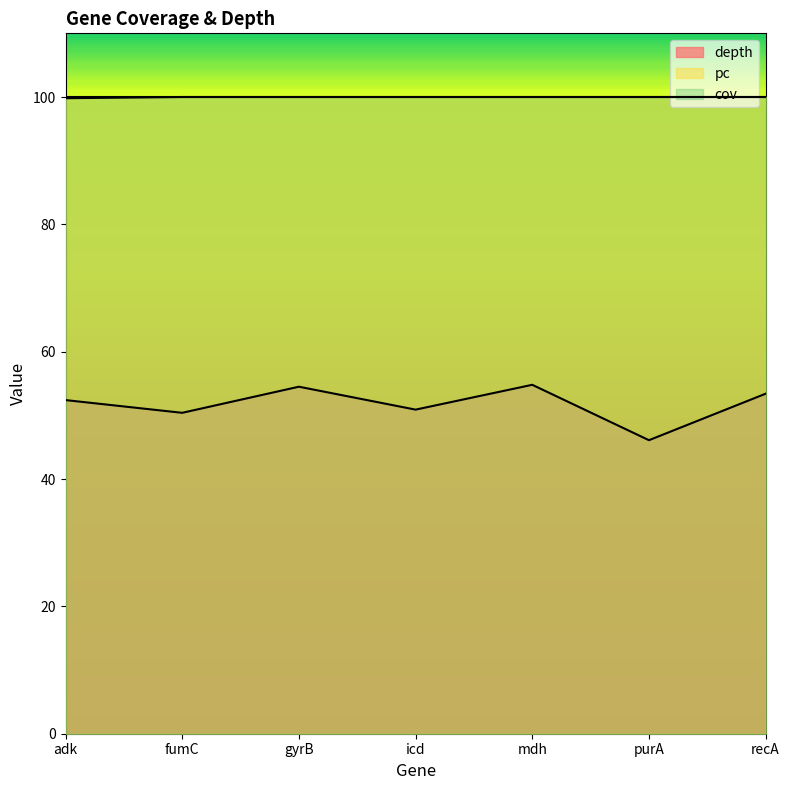

What is the sum of the depth values at fumC and recA?

103.8